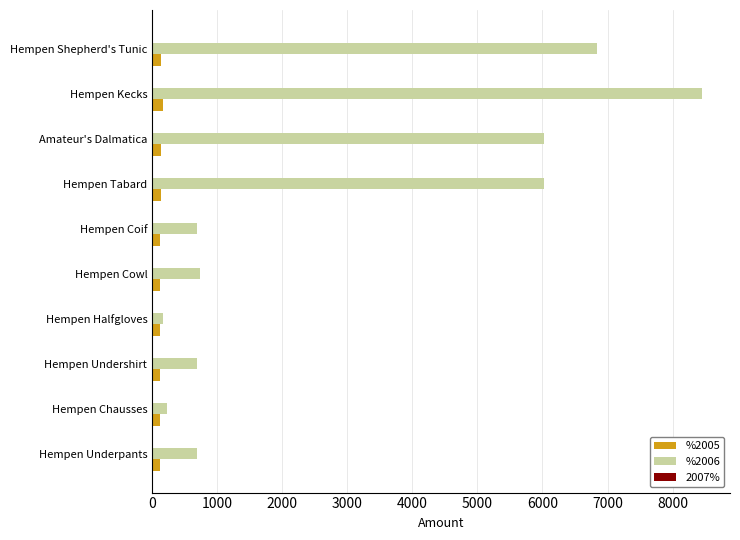

What is the highest value of the %2005 series?

169